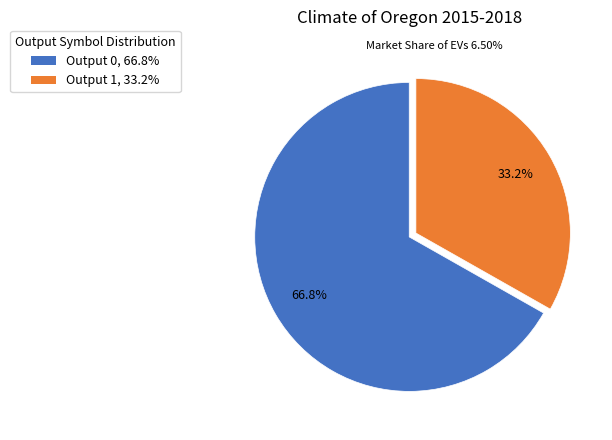

Is Output 0, 66.8% the majority of the pie?

Yes